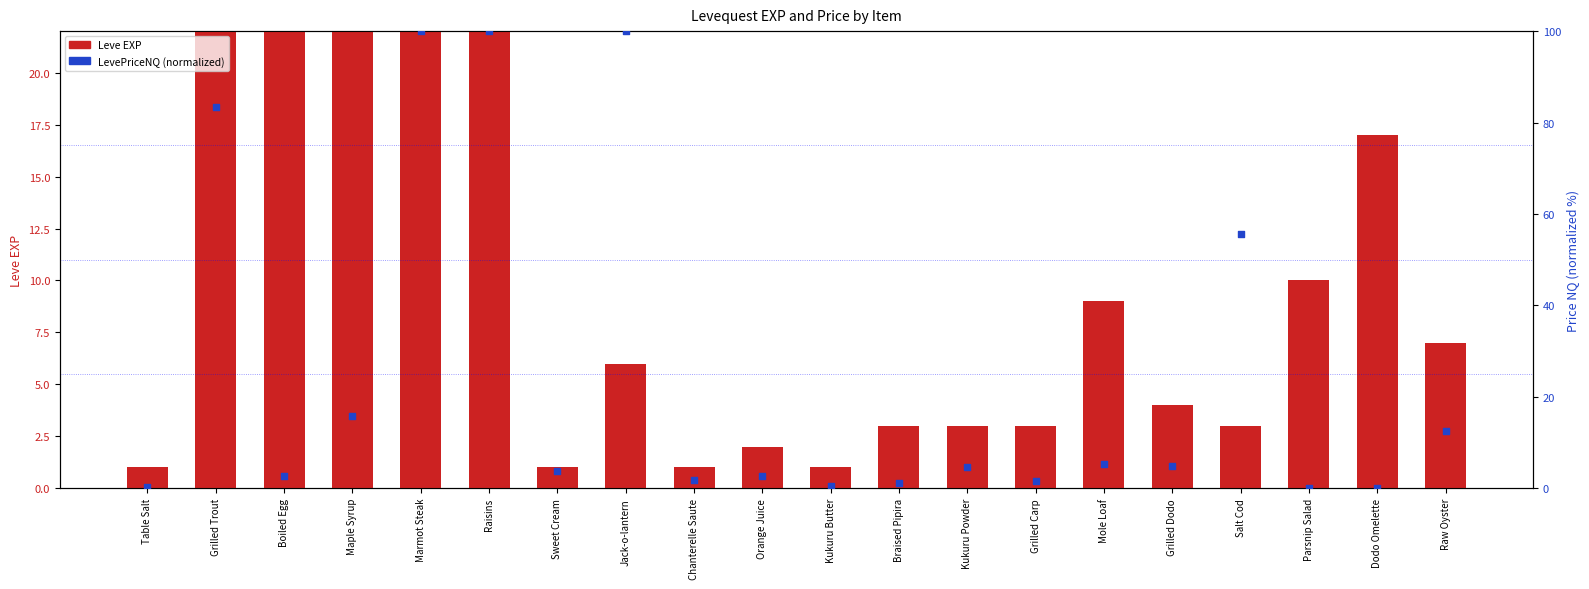

What are all the series names shown in the legend?

Leve EXP, LevePriceNQ (normalized)